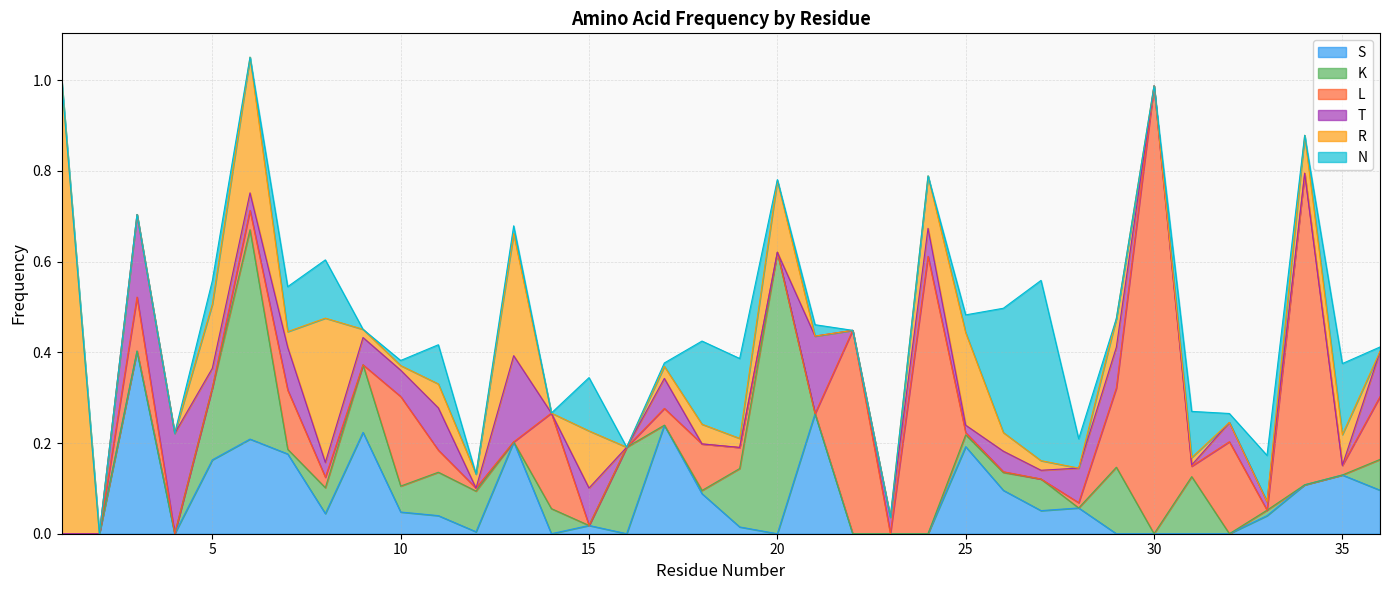

What is the difference between the highest and lowest values at 17?

0.2